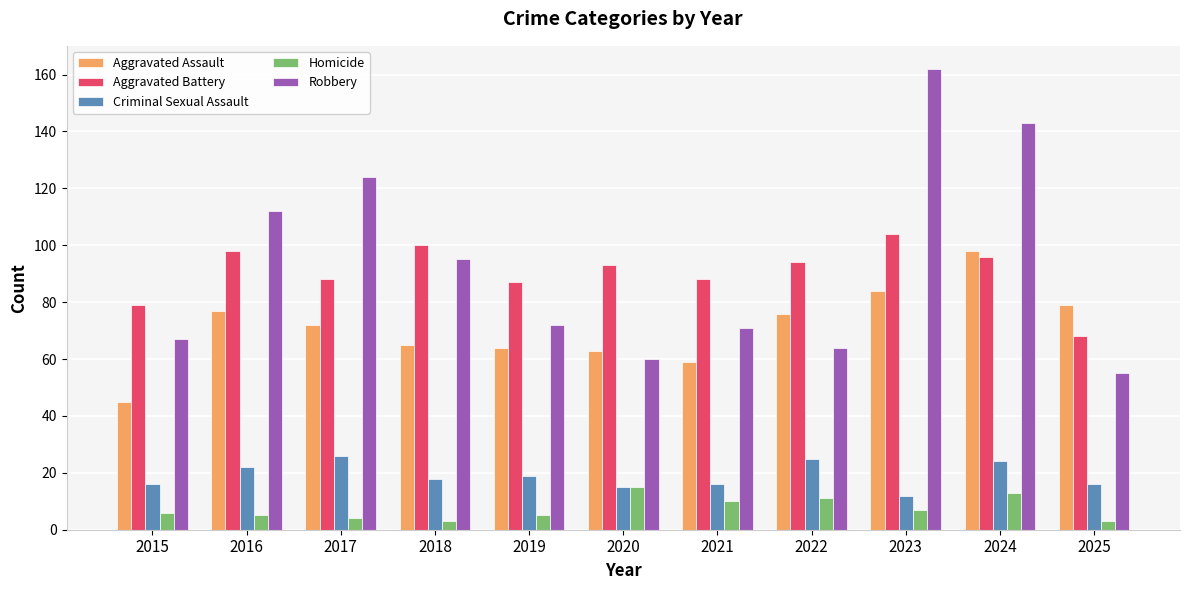

What is the smallest value displayed?

3